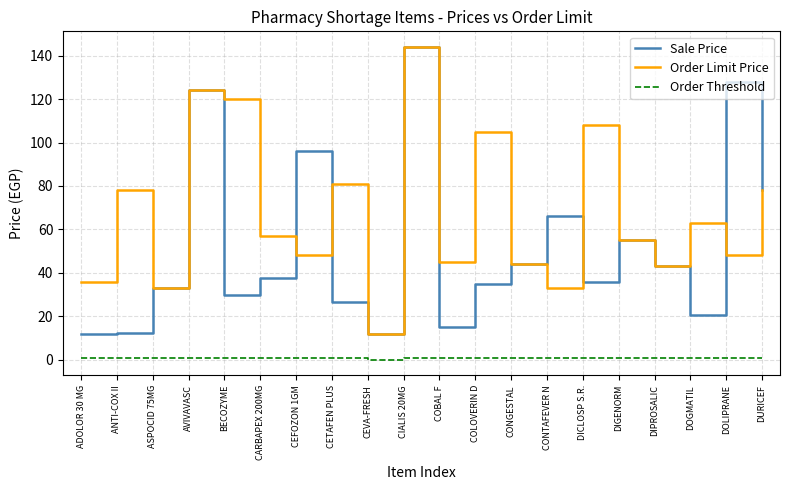

Where is Sale Price nearest to the value 77?

DURICEF